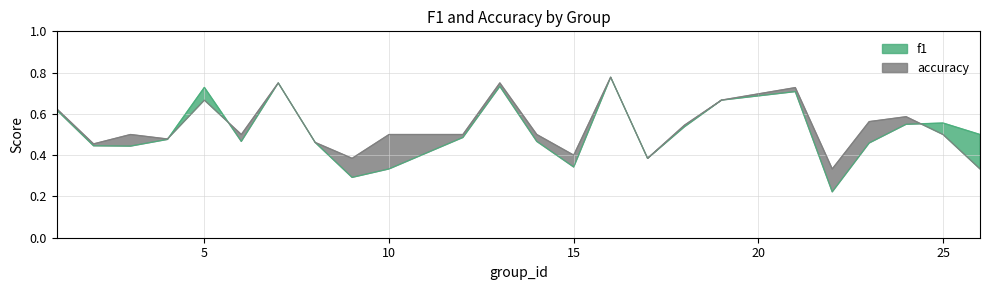

In accuracy, how many points are higher than both neighbors (excluding endpoints)?

7